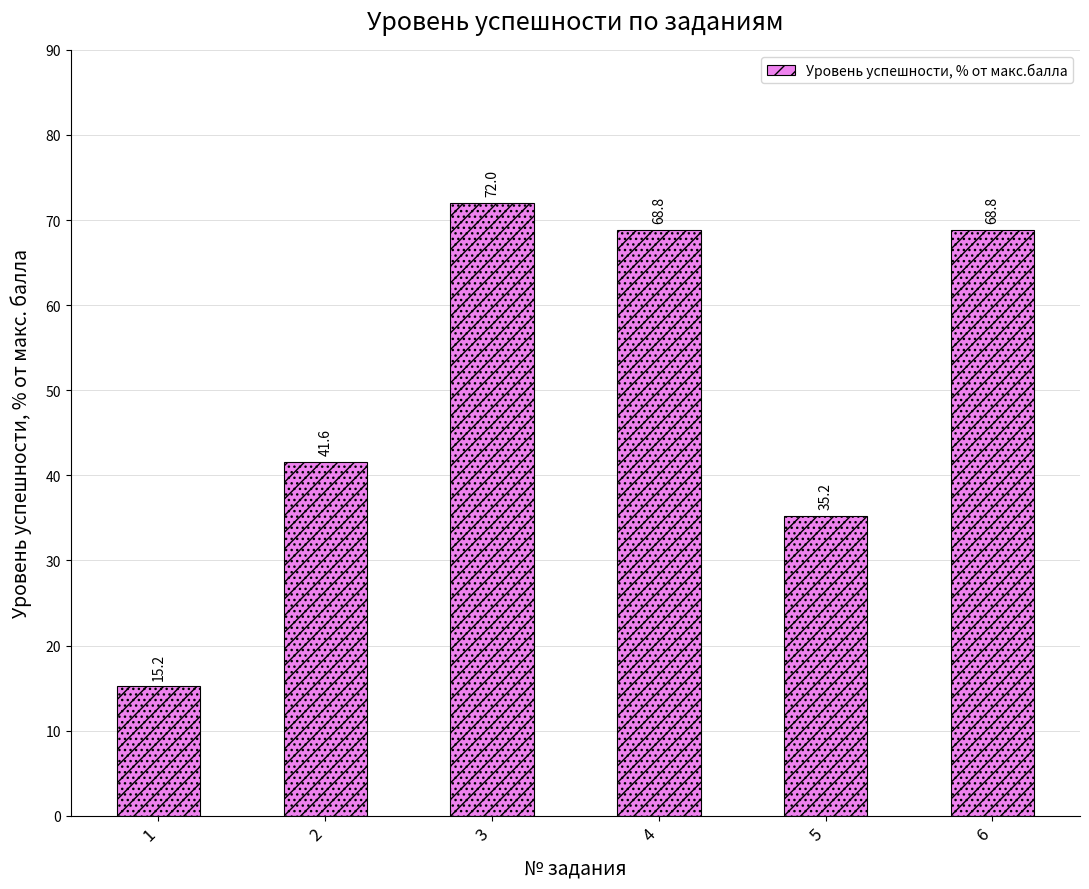

What is the difference between the second highest and minimum values?

53.6